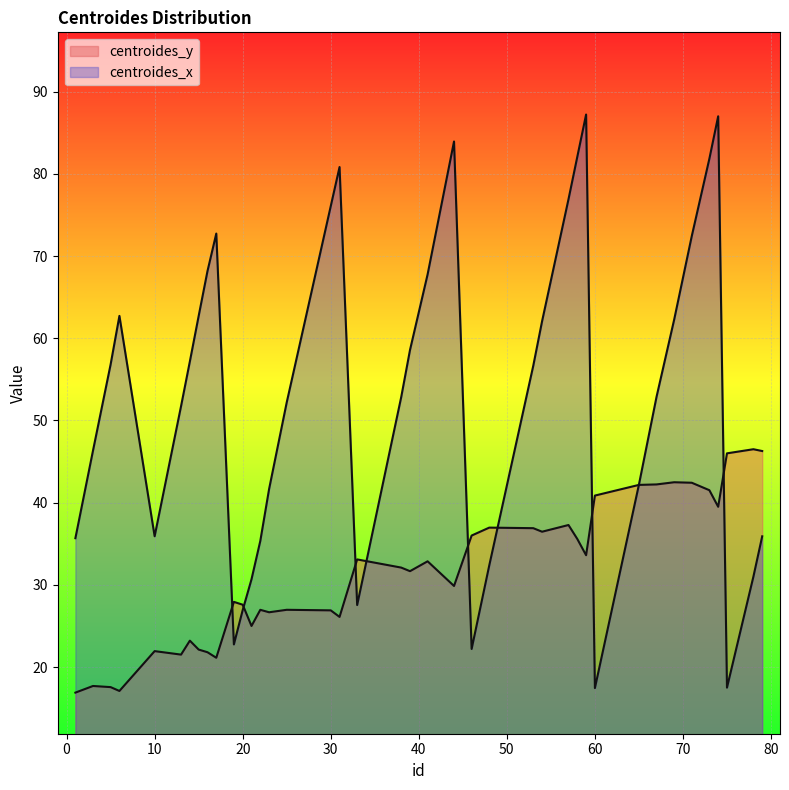

At how many categories does at least one series exceed 30?

38